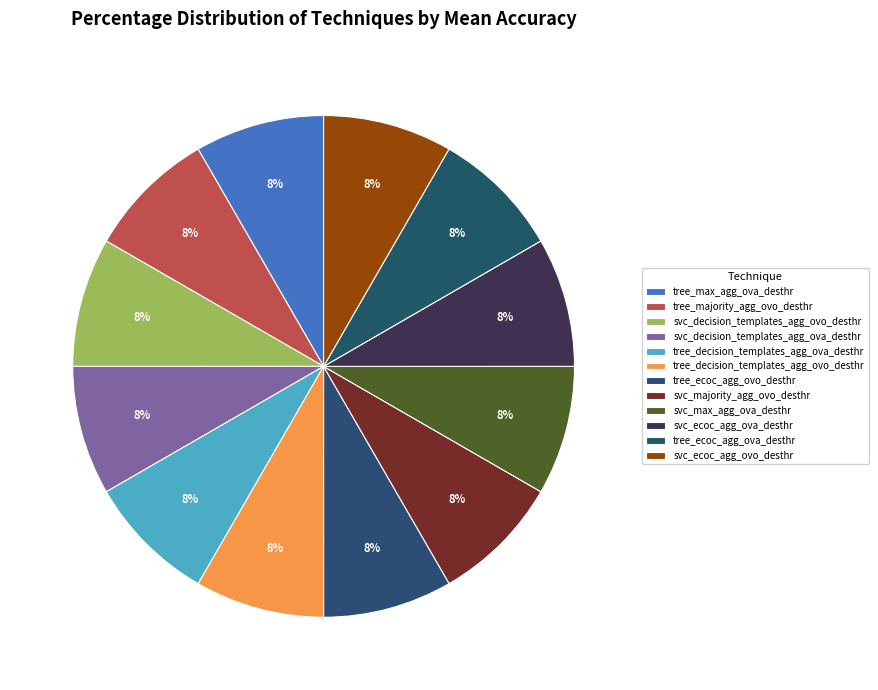

Between tree_max_agg_ova_desthr and tree_majority_agg_ovo_desthr, which is larger?

tree_max_agg_ova_desthr